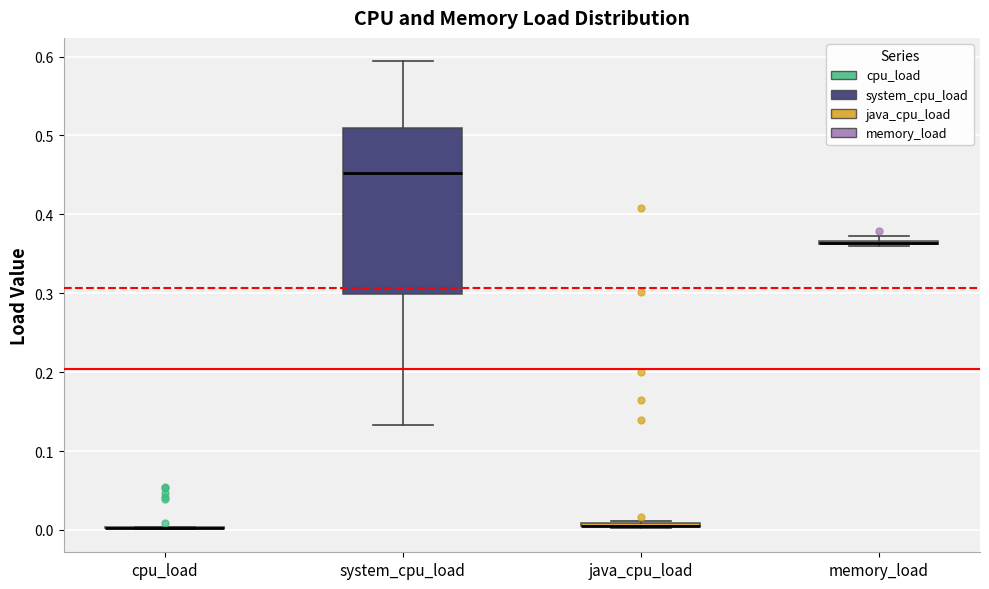

Which box is the tallest, from its lower edge to its upper edge?

system_cpu_load